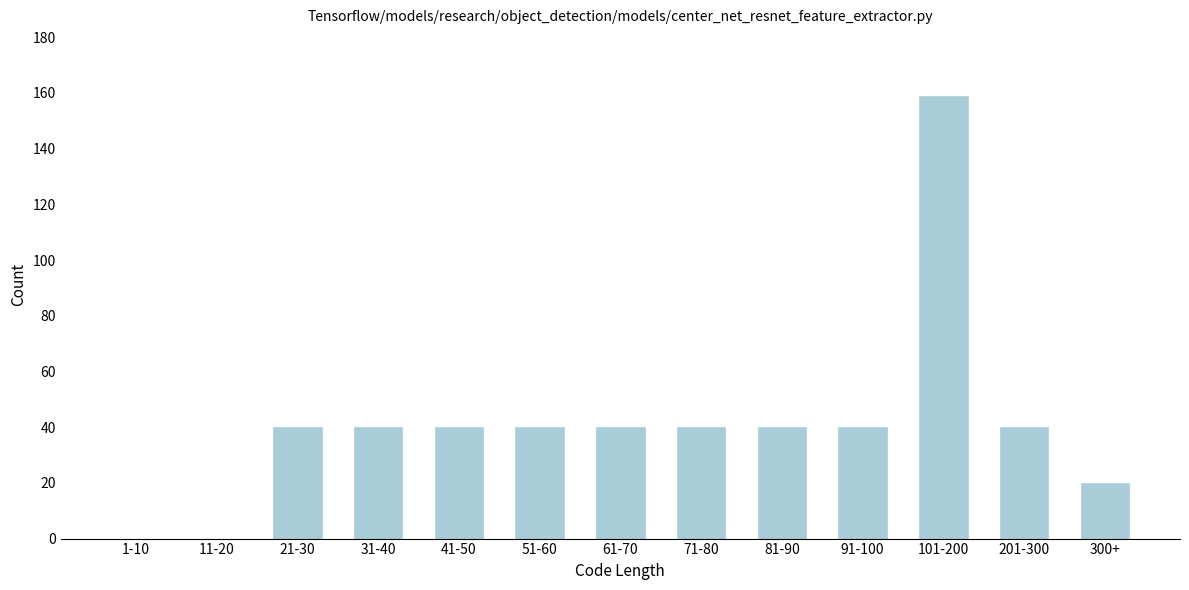

Reading right to left, extract all data points from this chart.

300+=20	201-300=40	101-200=159	91-100=40	81-90=40	71-80=40	61-70=40	51-60=40	41-50=40	31-40=40	21-30=40	11-20=0	1-10=0